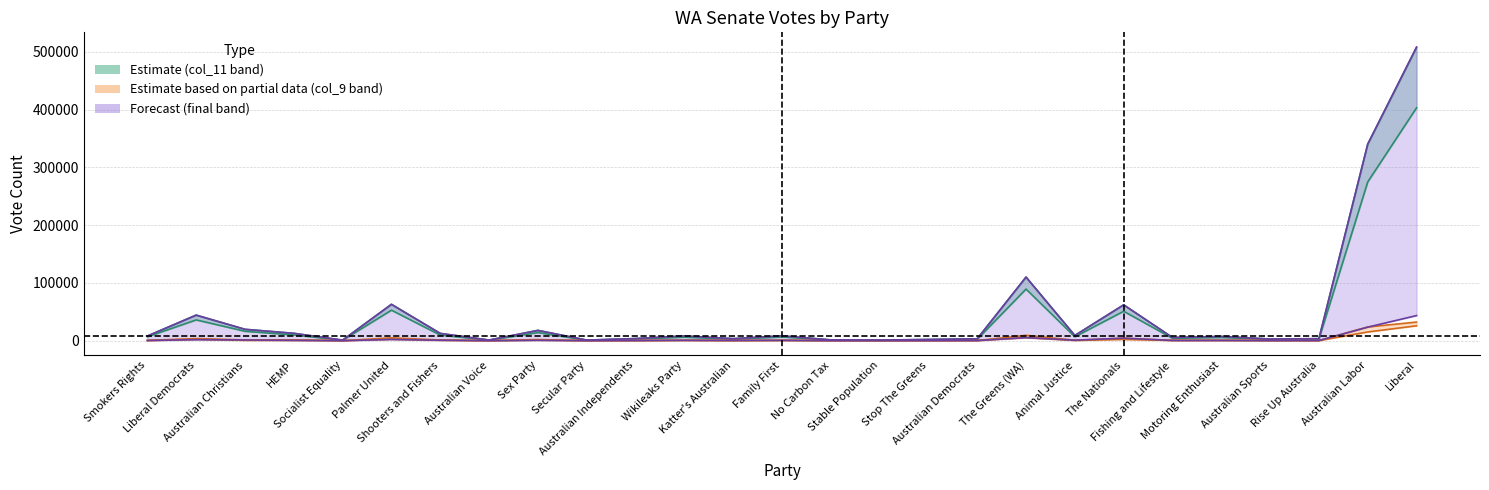

What is the label of the 27th point from the left?

Liberal